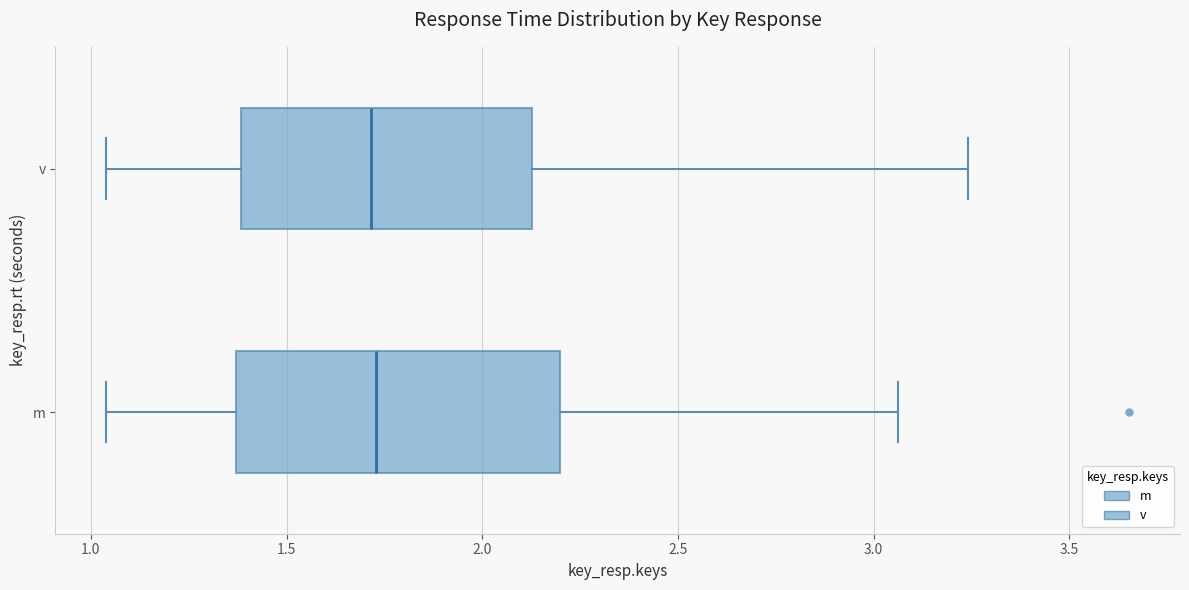

Reading bottom to top, transcribe this box plot: for each box, give where its median line is, the range the box spans, and where its two whiskers end, as read against the x-axis. The values are not printed on the chart, so give them approximately, as read against the axis.

m: median 1.75, box 1.35 to 2.20, whiskers 1.05 to 3.05
v: median 1.70, box 1.40 to 2.15, whiskers 1.05 to 3.25